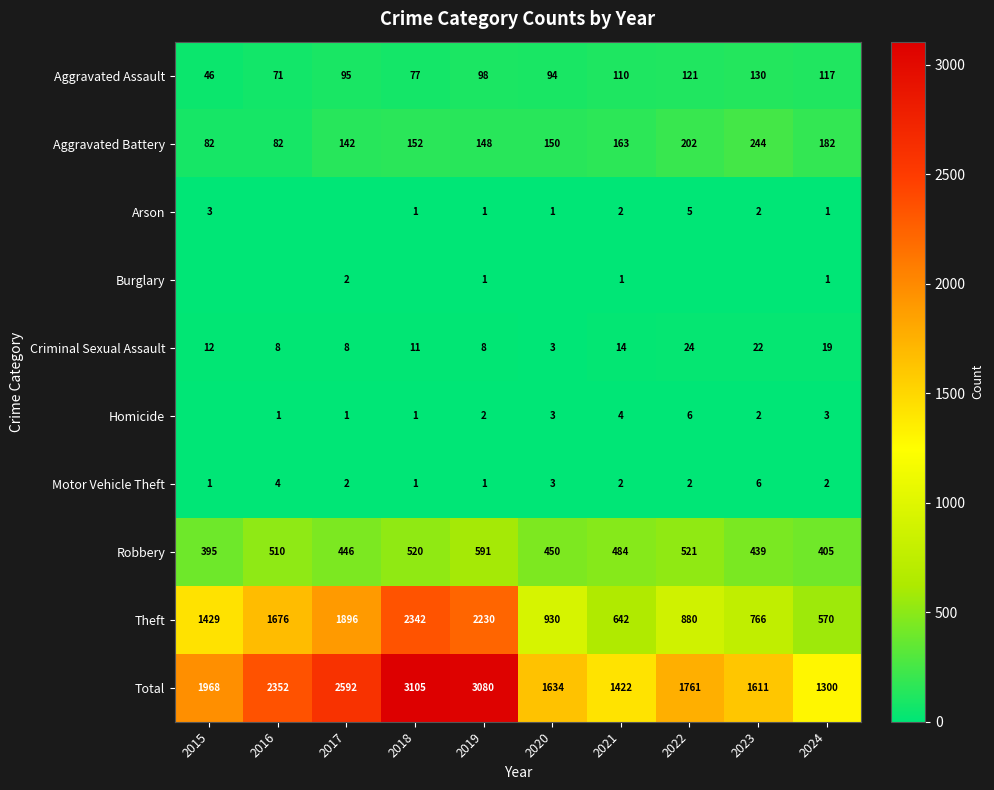

What is the average value of the Theft series?

1336